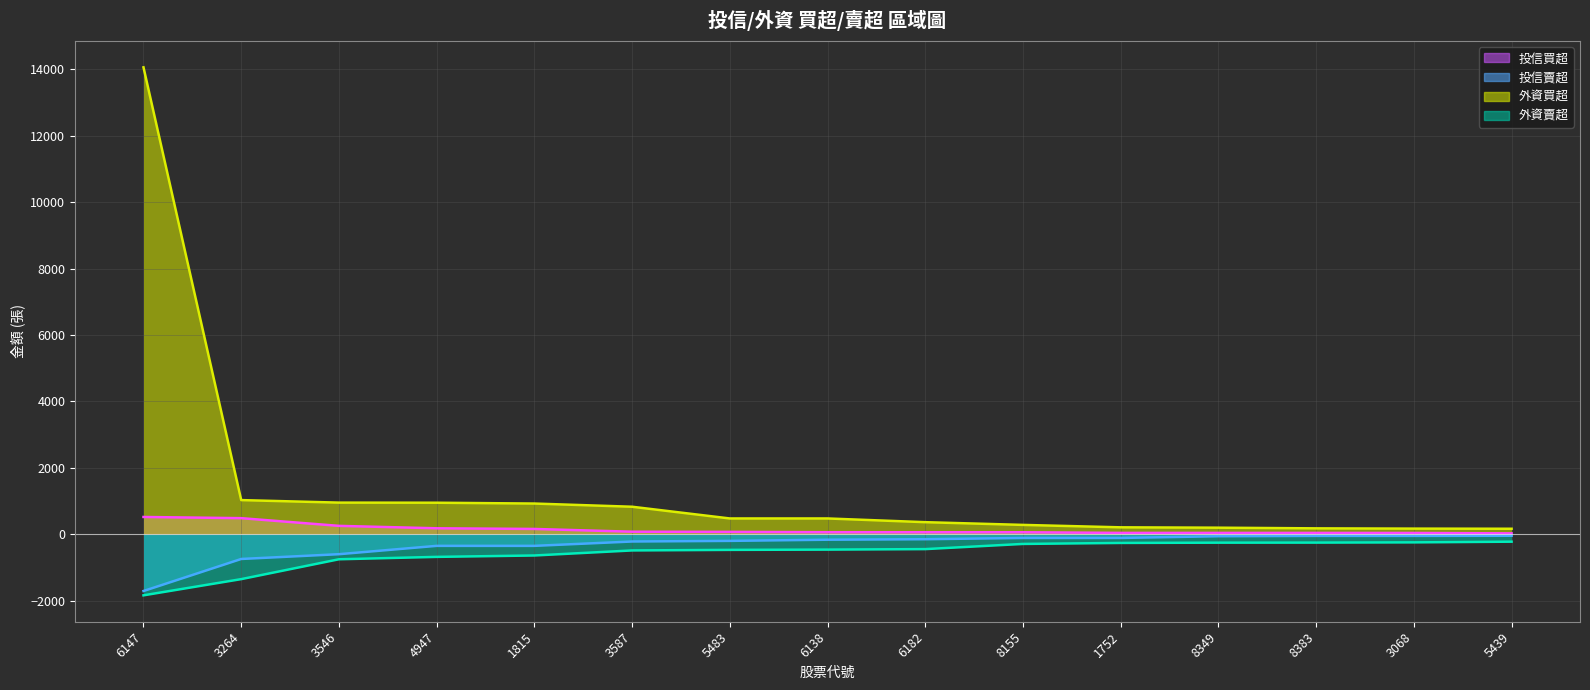

Does the chart have visible grid lines?

Yes